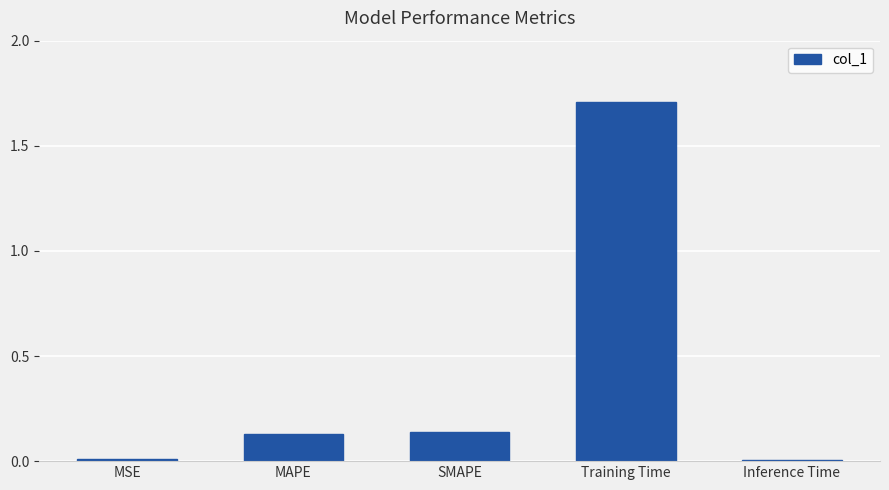

Which category has the highest value across all series?

Training Time